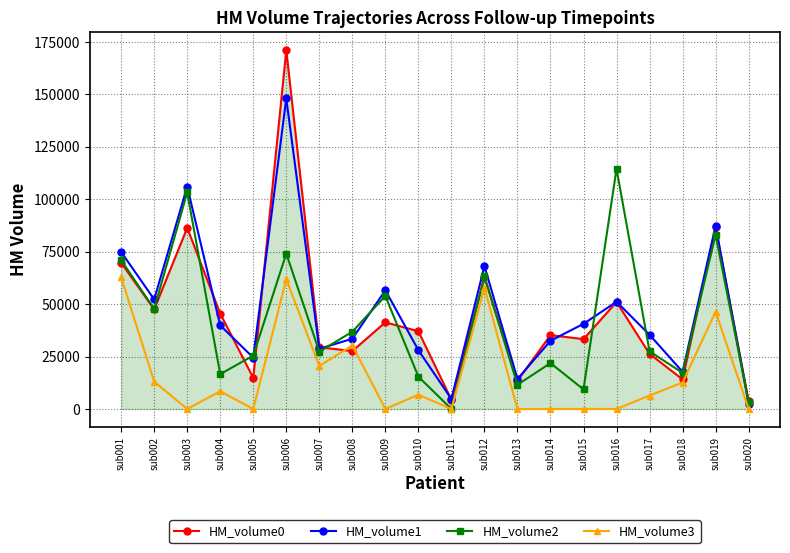

At which category does HM_volume1 reach its first local peak?

sub003